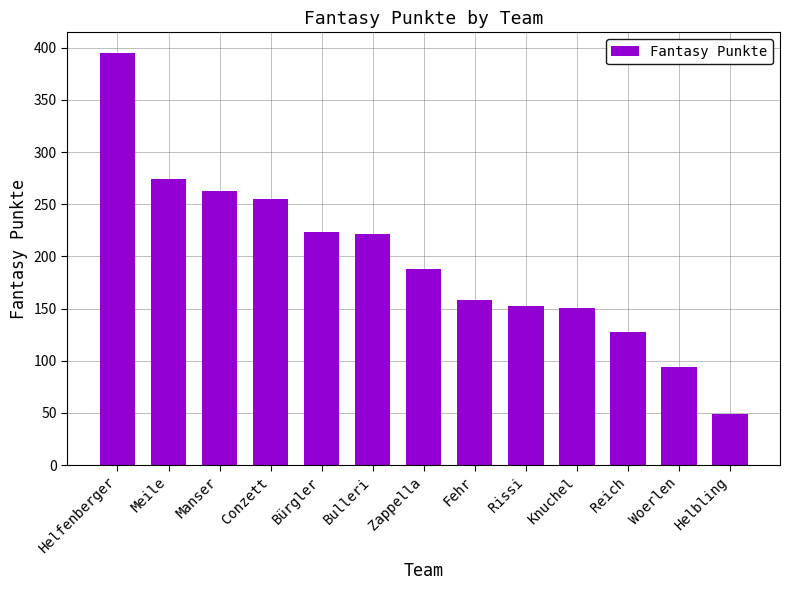

At which category does the chart reach its minimum across all series?

Helbling